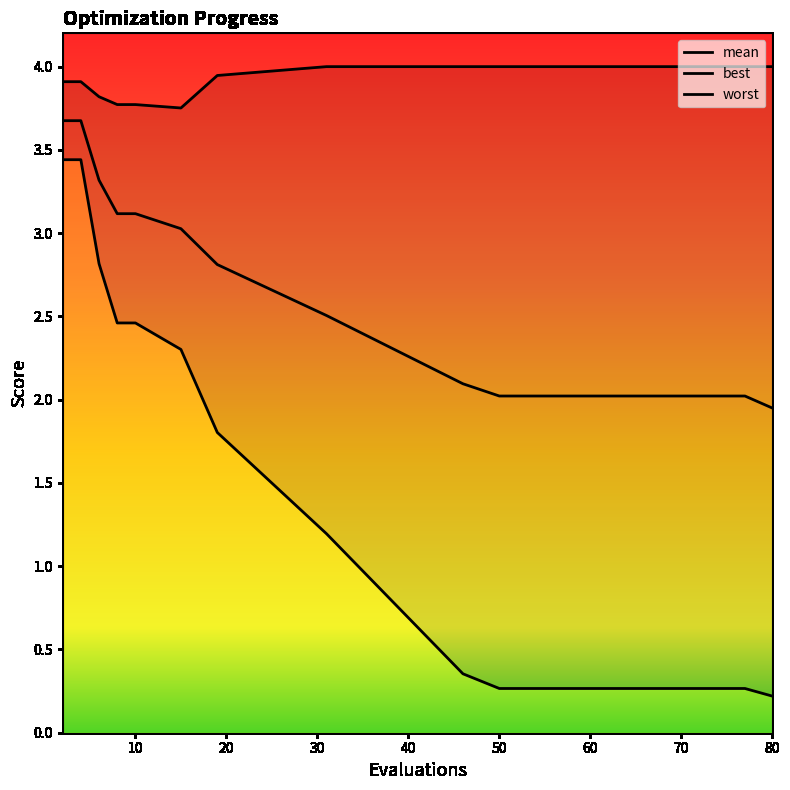

True or false: worst and best intersect in this chart.

False